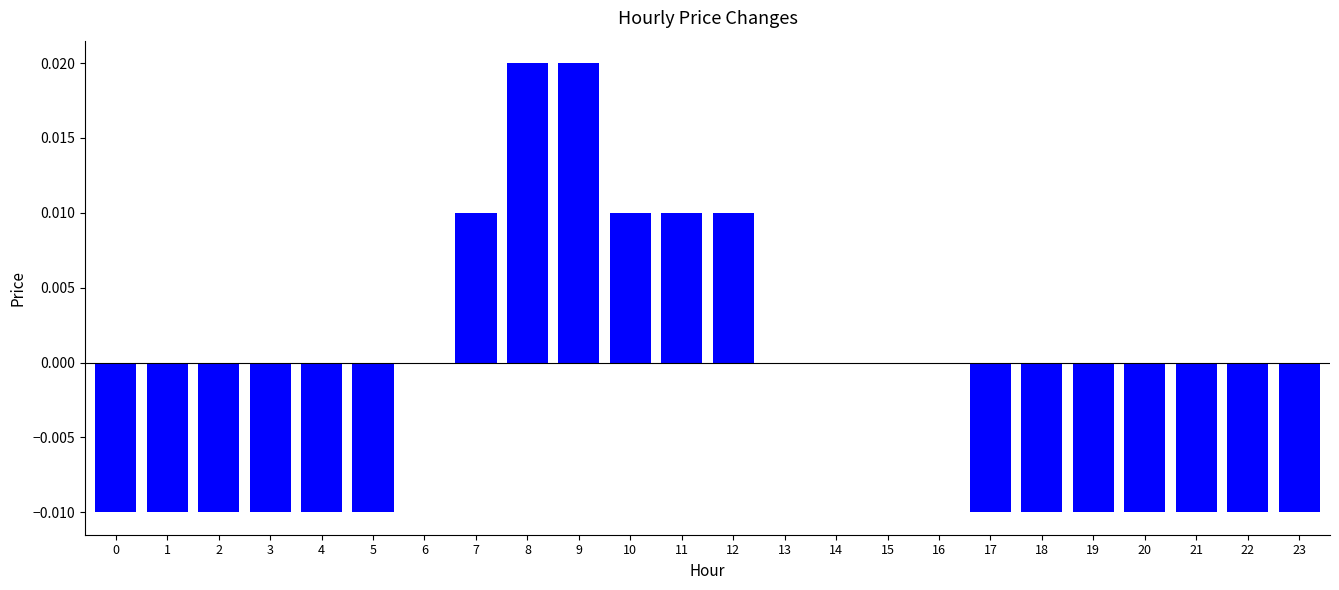

How many categories are shown in the chart?

24